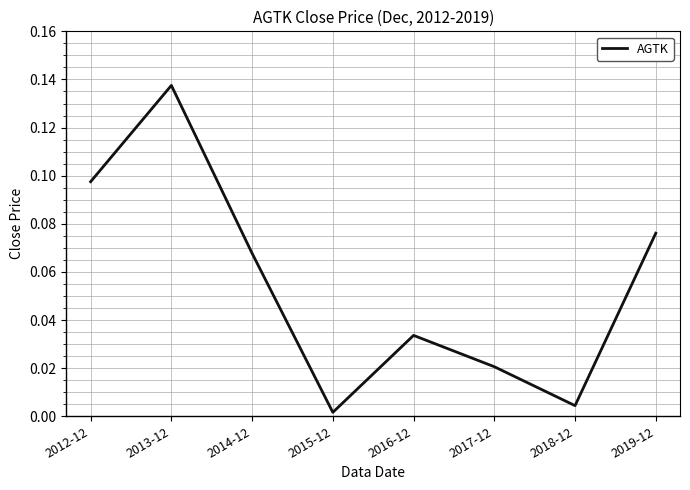

List the labels in order of value, largest first.

2013-12, 2012-12, 2019-12, 2014-12, 2016-12, 2017-12, 2018-12, 2015-12